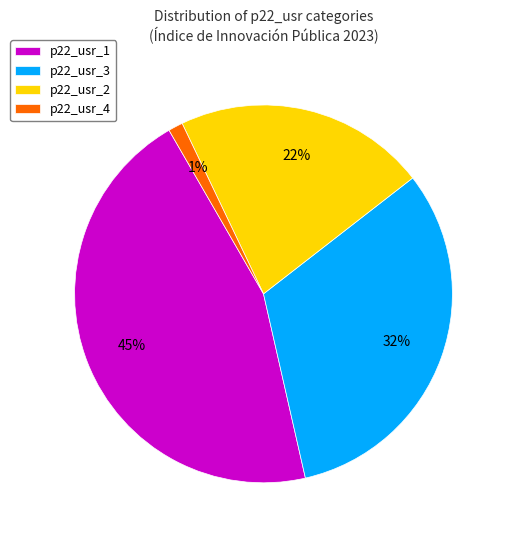

To the nearest percent, what is the combined percentage of p22_usr_1 and p22_usr_3?

77%